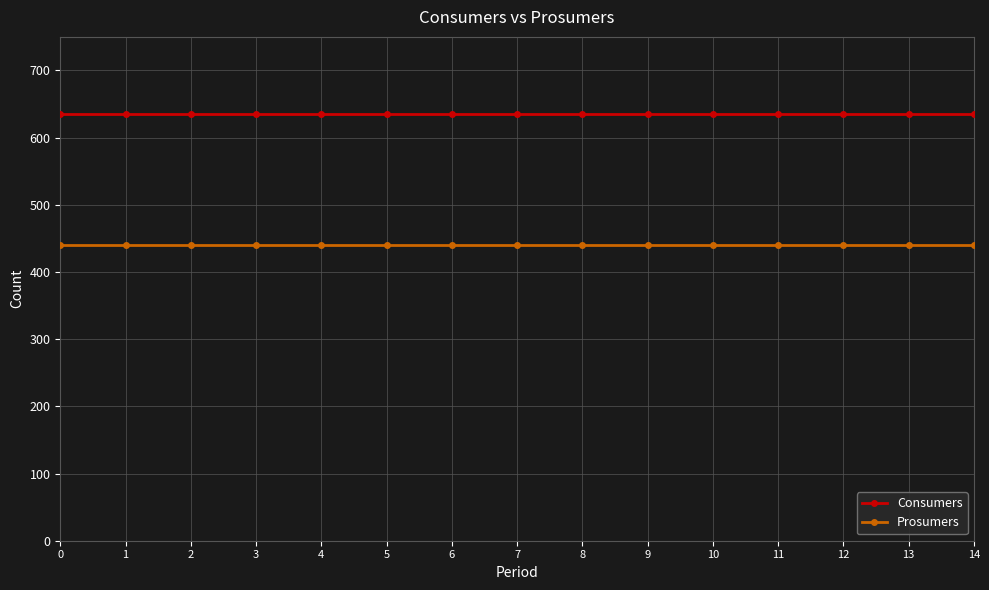

What are all the series names shown in the legend?

Consumers, Prosumers